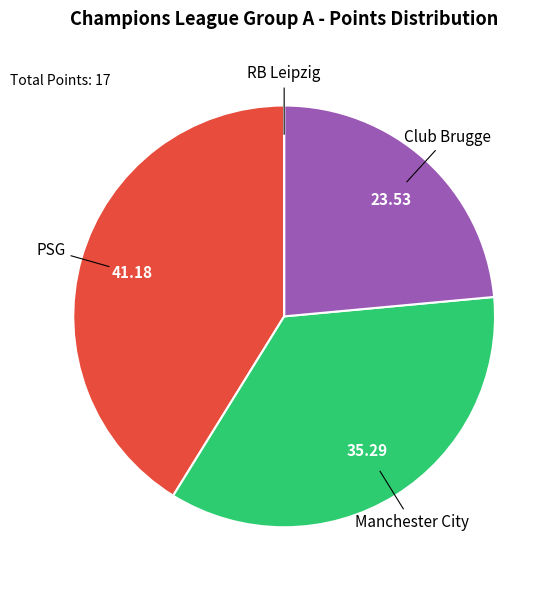

Does any single category account for the majority?

No